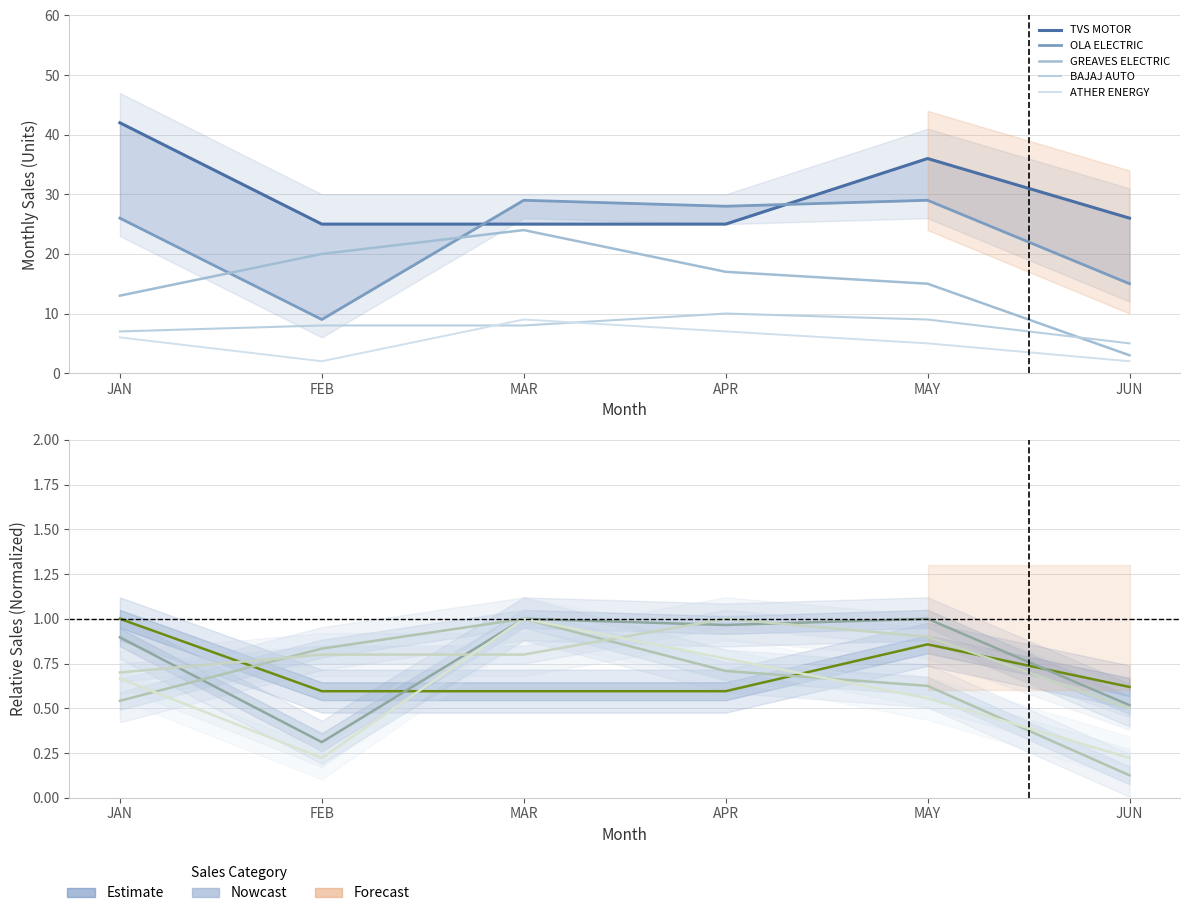

At which category is the sum across all series the highest?

MAR